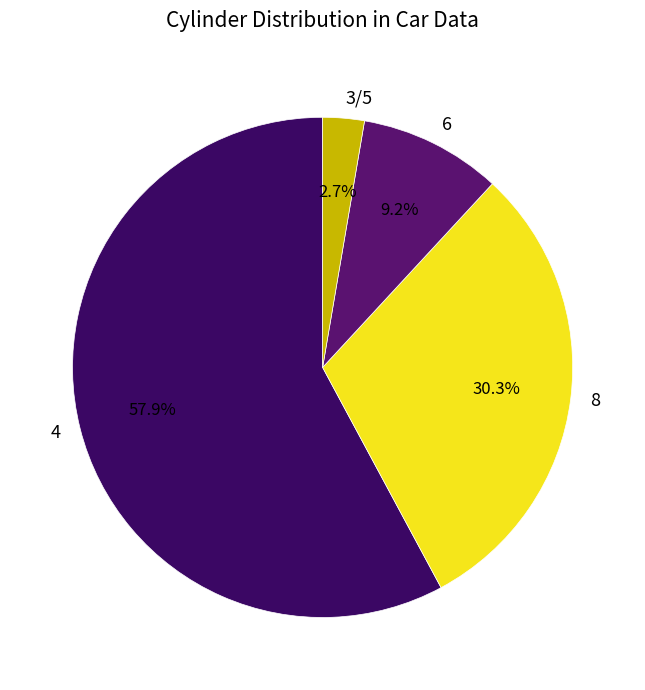

Count the number of slices in the pie.

4